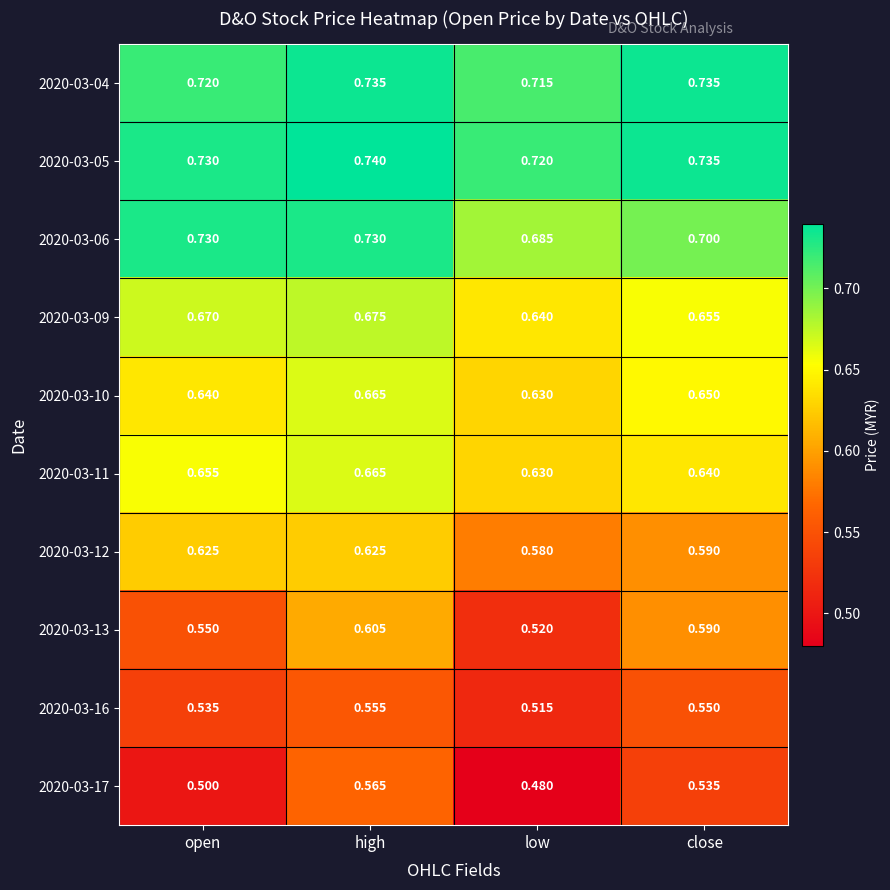

Where is 2020-03-16 nearest to the value 0?

low